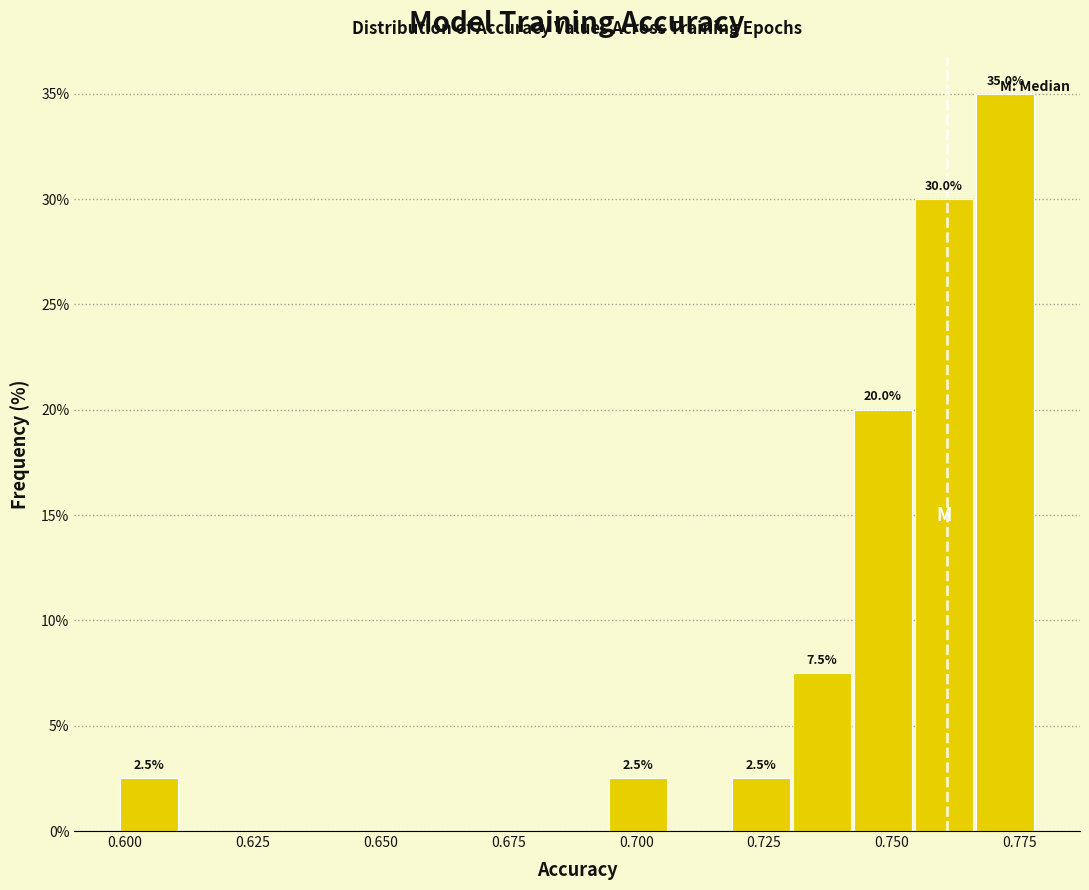

Around what value on the x-axis is the tallest bar? Give the approximate position of its centre, as read against the axis.

0.770